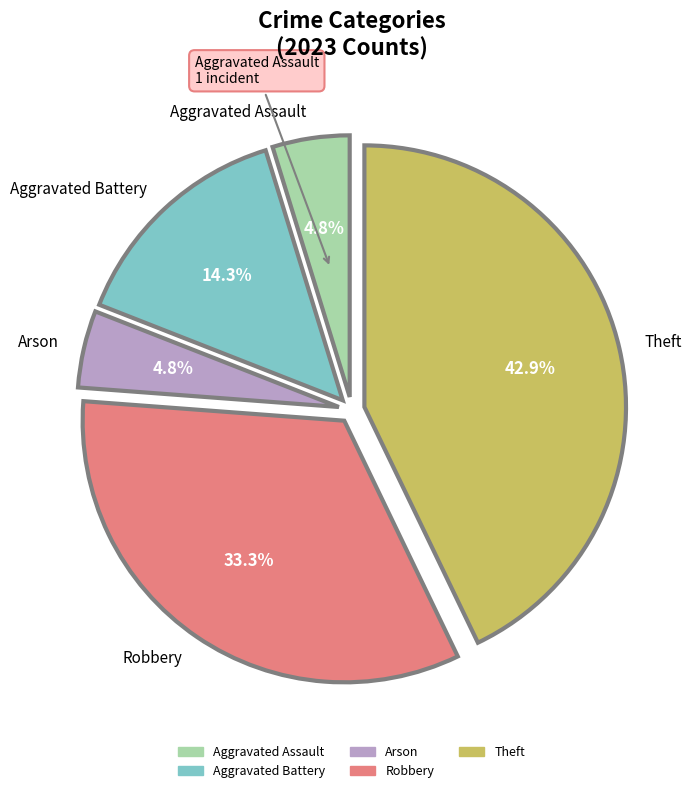

Is the sum of Theft and Aggravated Assault greater than half?

No